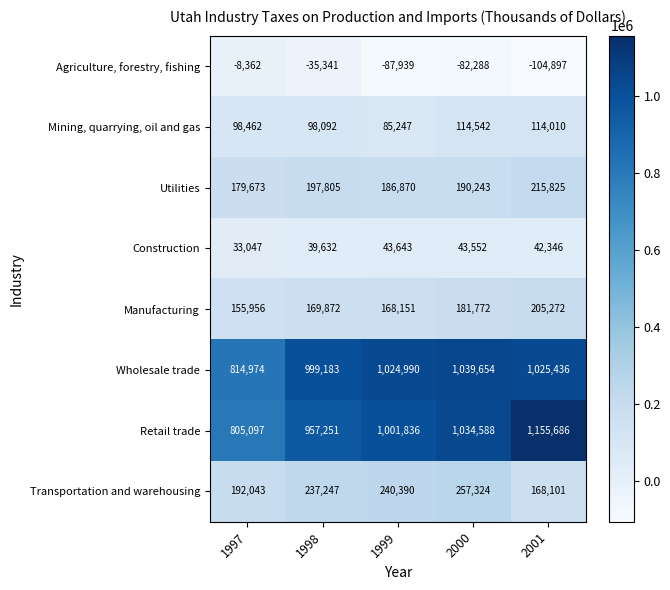

What is the maximum value shown in the chart?

1155686